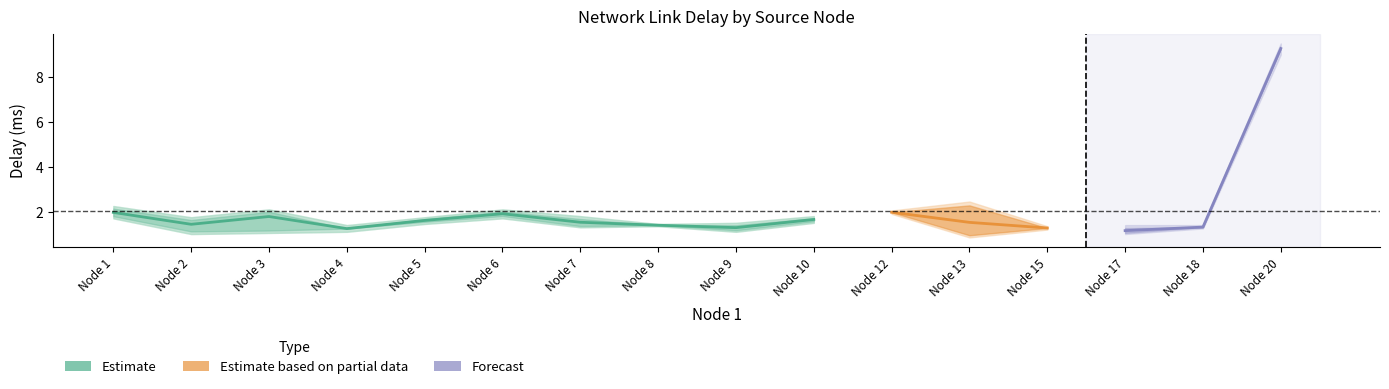

True or false: delay_upper2 and mean_delay cross at least once.

False